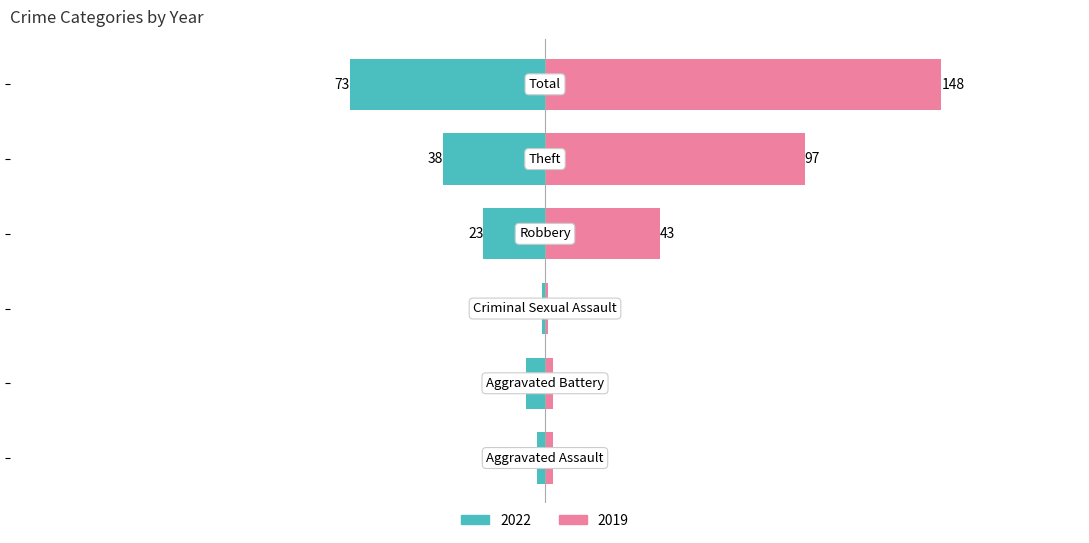

How many bars are there in total?

12